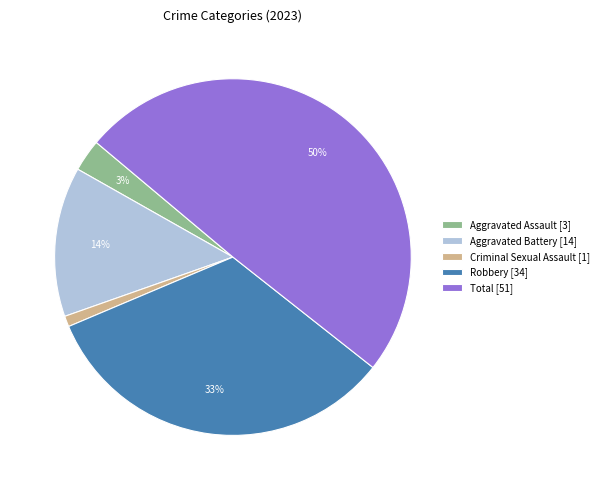

What is the smallest slice in the pie chart?

Criminal Sexual Assault [1]